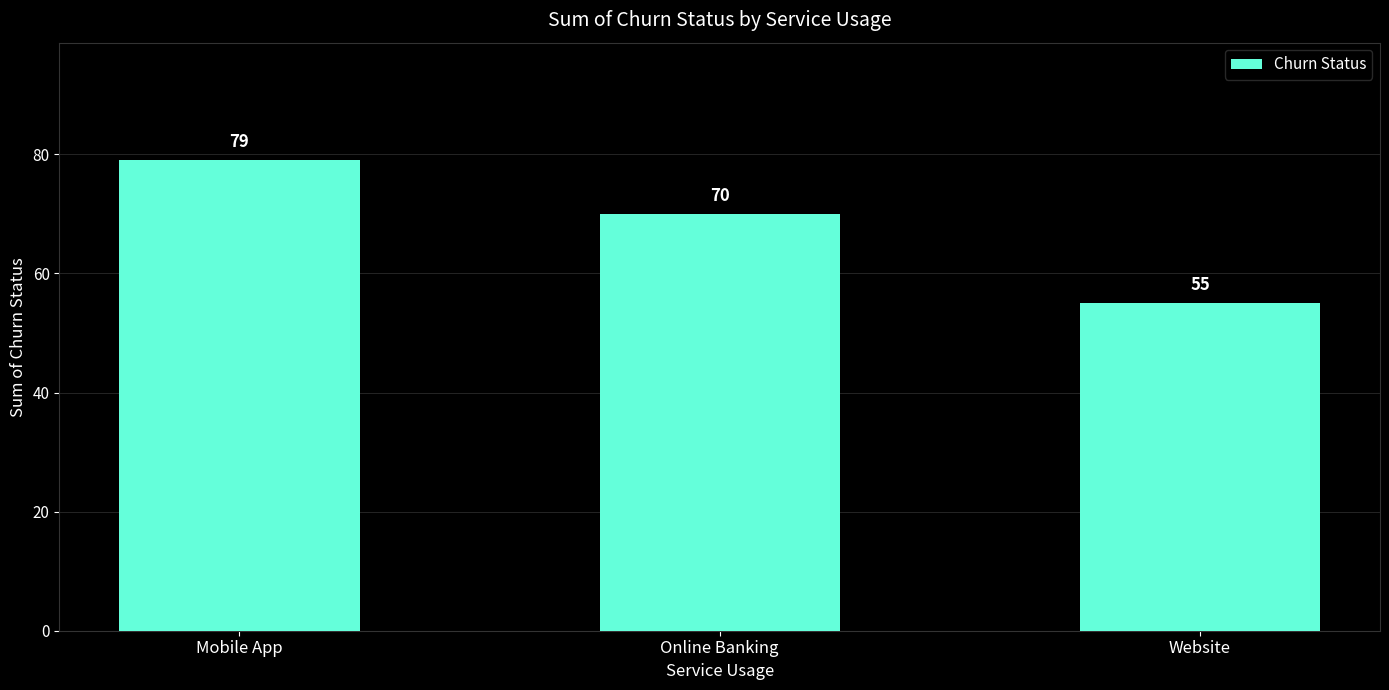

Reading right to left, transcribe all the data shown in this chart.

Website=55	Online Banking=70	Mobile App=79